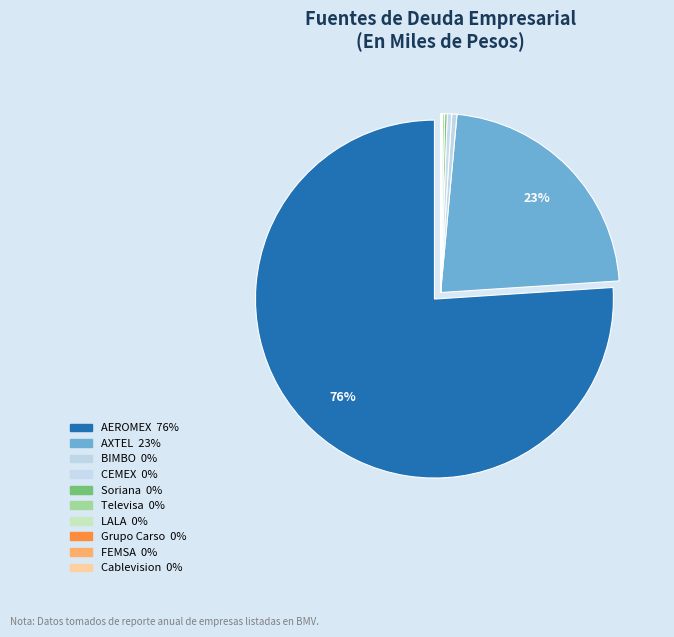

To the nearest percent, what is the difference between the largest and smallest slice percentages?

76%